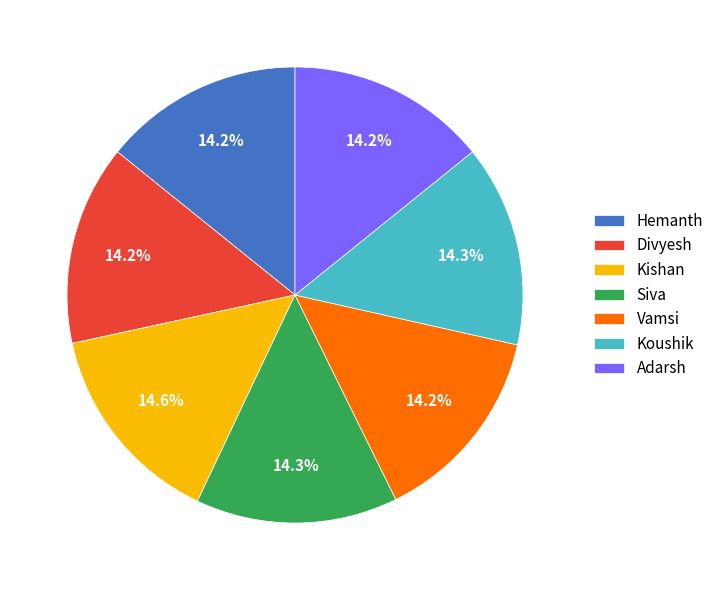

To the nearest percent, what is the combined percentage of Adarsh and Hemanth?

28%